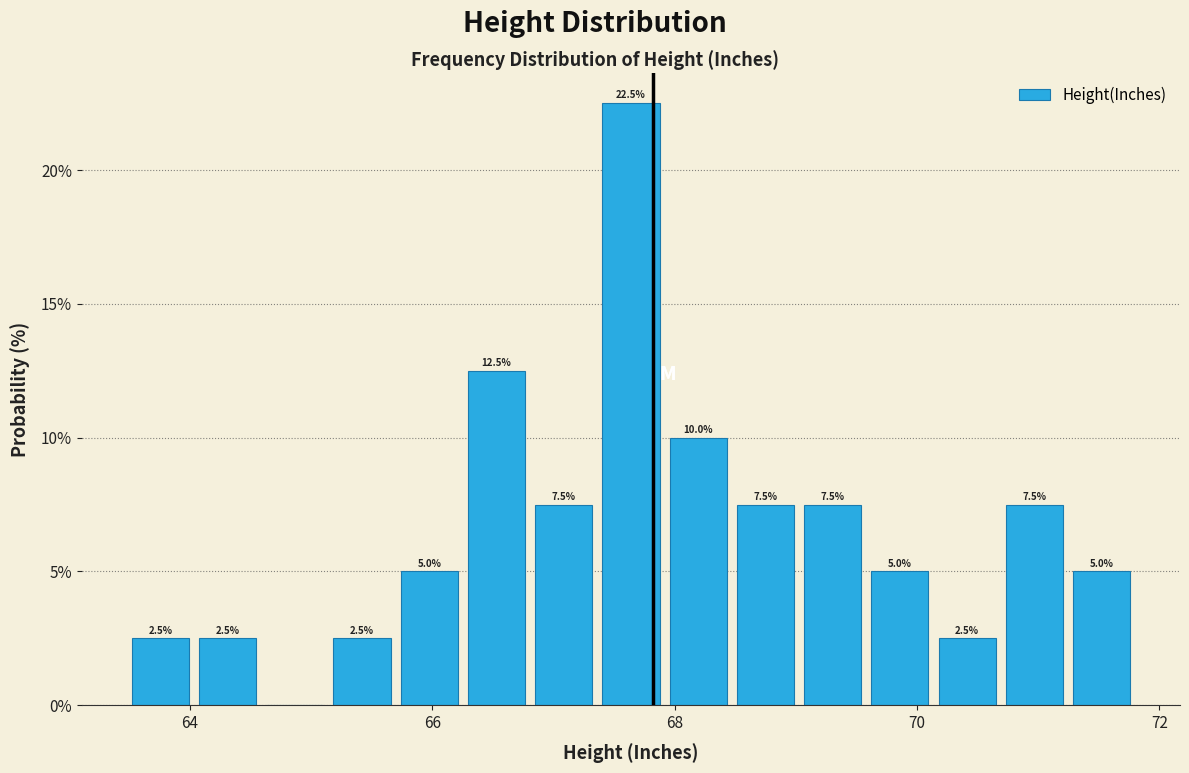

Read against the x-axis, roughly where is the centre of the tallest bar?

67.6